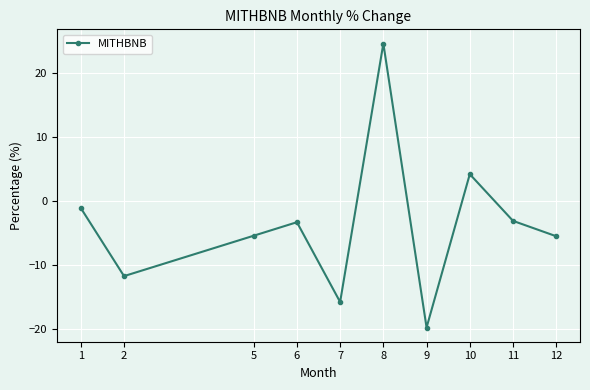

What is the change in value from 1 to 12?

-4.4